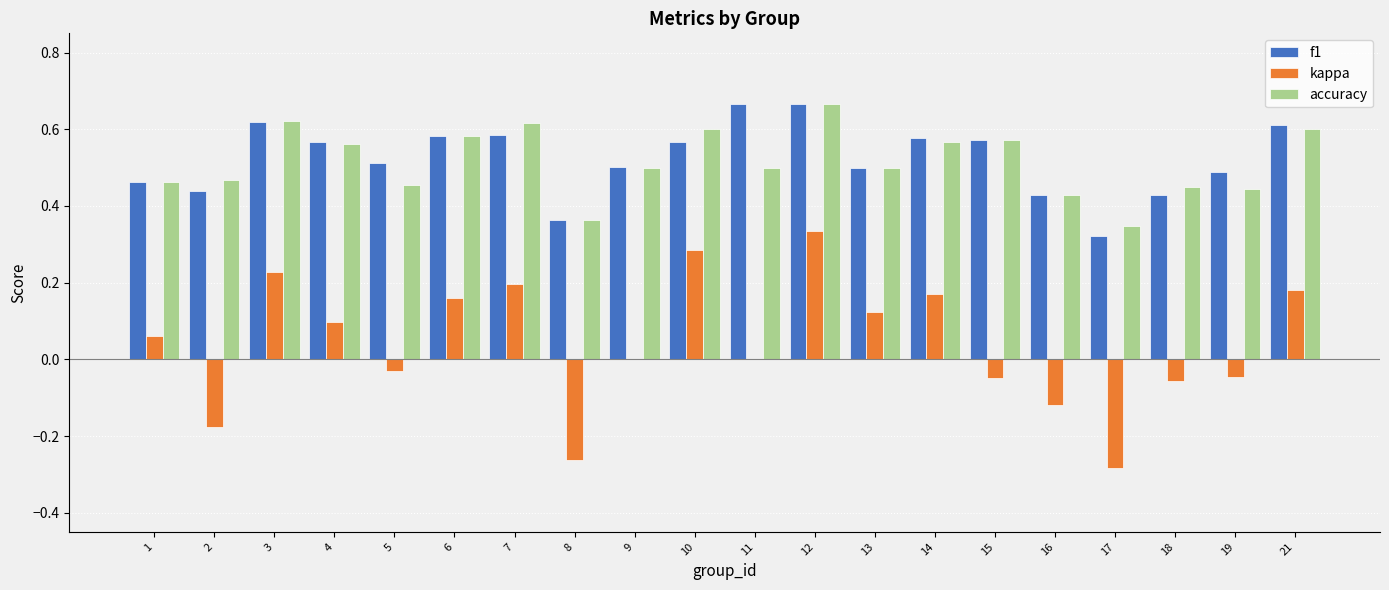

The f1 series shows 0.1 at 17. True or false?

False